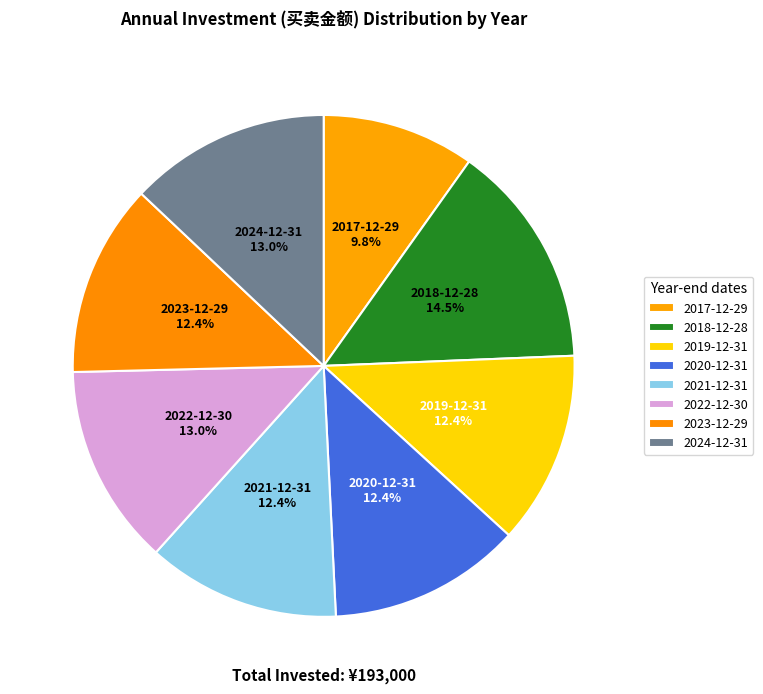

What is the change in value from 2017-12-29 to 2020-12-31?

+5000